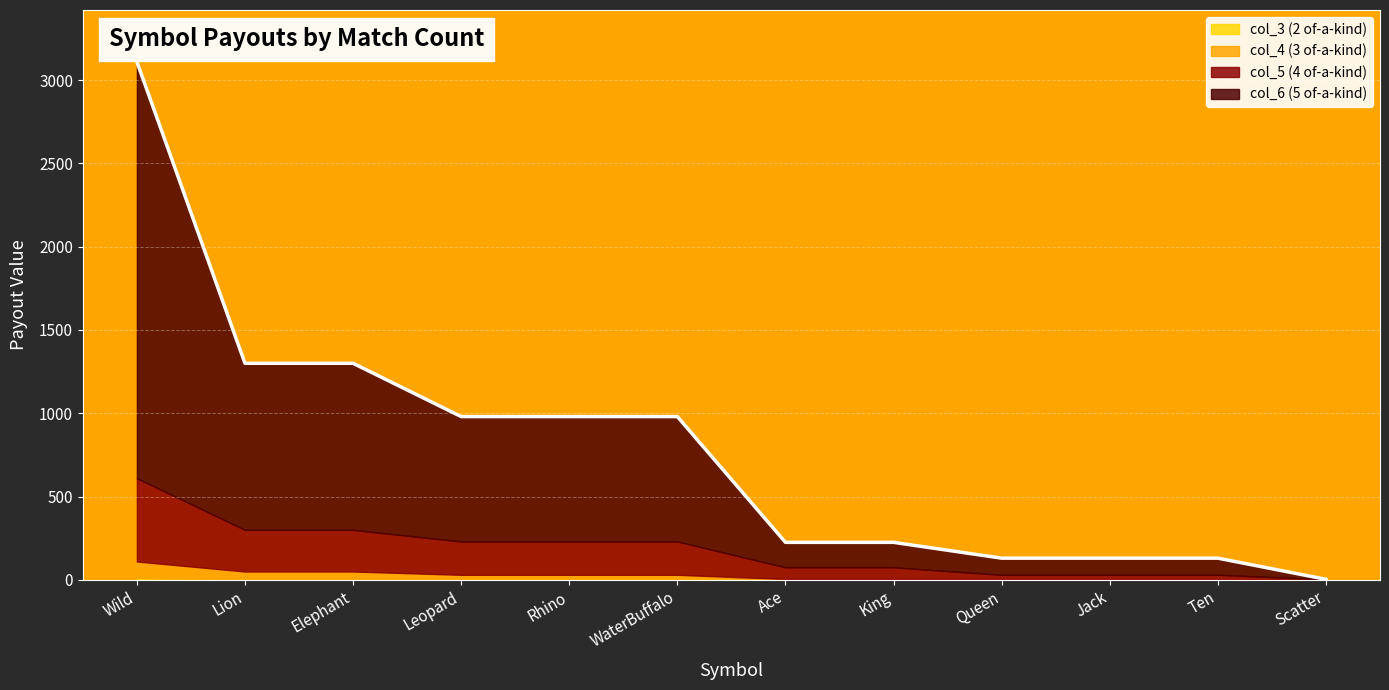

At how many categories does at least one series exceed 2400?

1